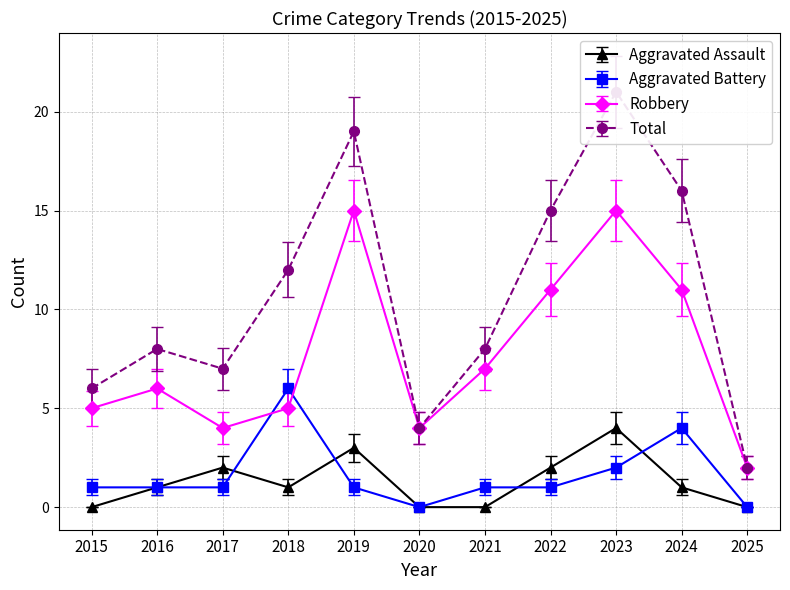

Is the value of Aggravated Battery at 2021 greater than the value of Aggravated Assault at 2020?

Yes